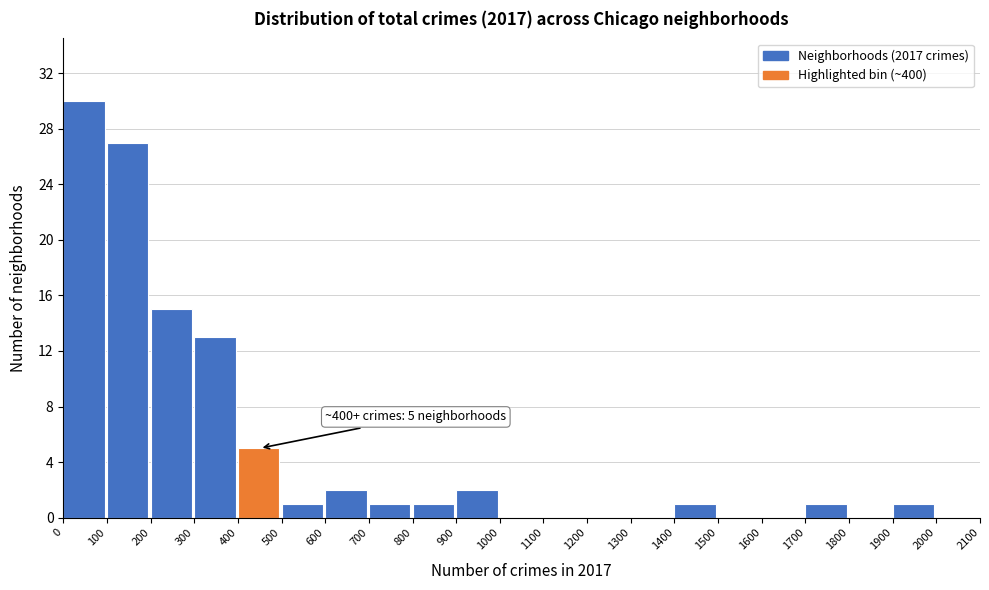

Over which range of the x-axis is the bar tallest?

0 to 100